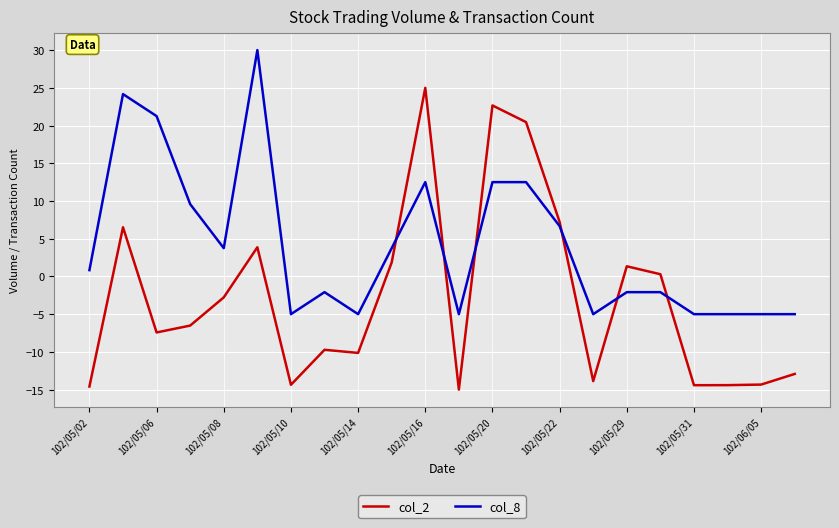

Count the number of categories in the chart.

22